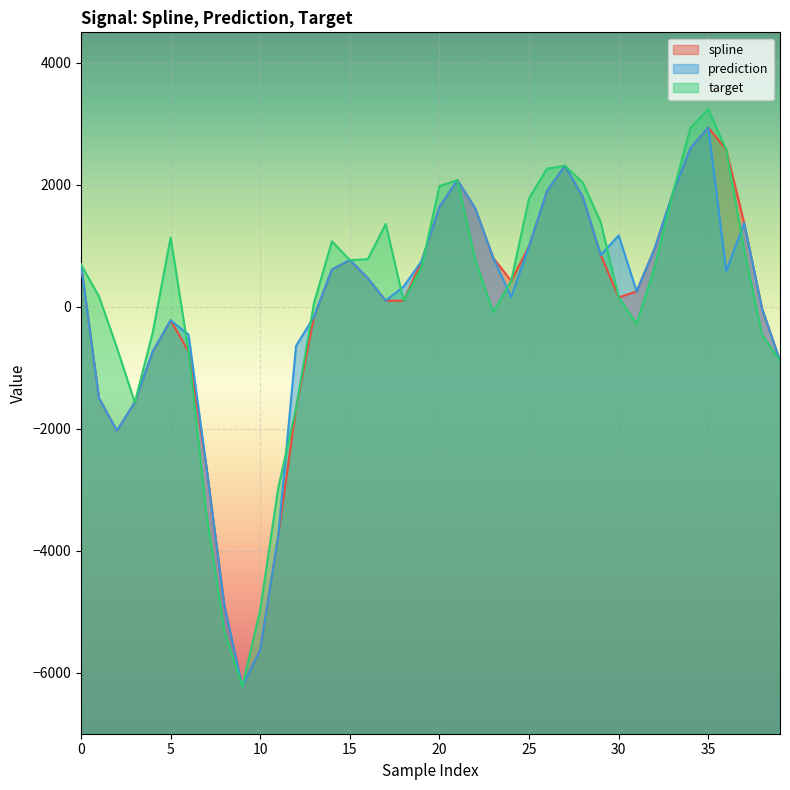

What is the minimum value for target?

-6224.5